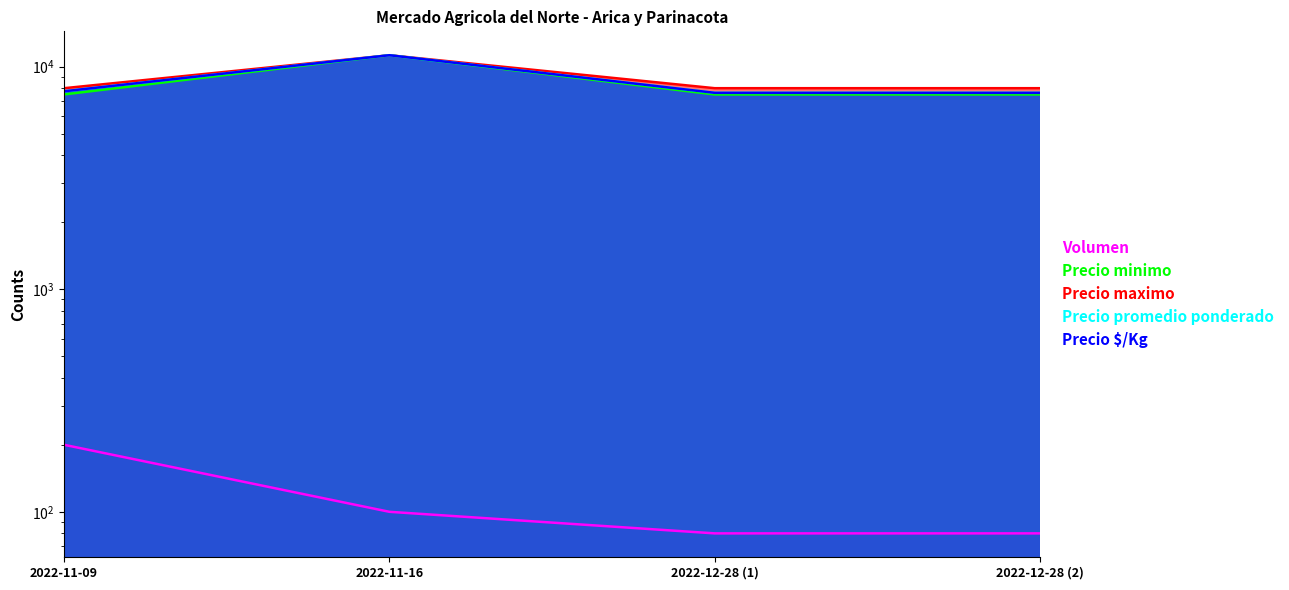

Reading left to right, extract all data points from this chart.

Volumen: 2022-11-09=200	2022-11-16=100	2022-12-28 (1)=80	2022-12-28 (2)=80
Precio minimo: 2022-11-09=7500	2022-11-16=11250	2022-12-28 (1)=7500	2022-12-28 (2)=7500
Precio maximo: 2022-11-09=8000	2022-11-16=11250	2022-12-28 (1)=8000	2022-12-28 (2)=8000
Precio promedio ponderado: 2022-11-09=7750	2022-11-16=11250	2022-12-28 (1)=7625	2022-12-28 (2)=7625
Precio $/Kg: 2022-11-09=7750	2022-11-16=11250	2022-12-28 (1)=7625	2022-12-28 (2)=7625